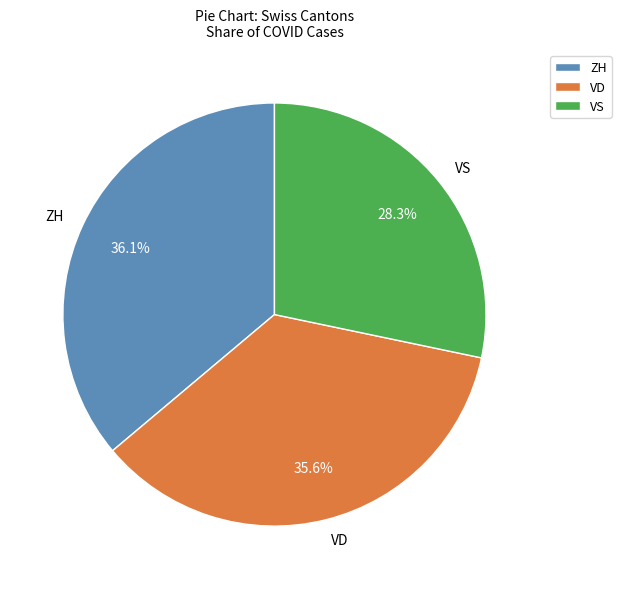

Which slice is the largest?

ZH